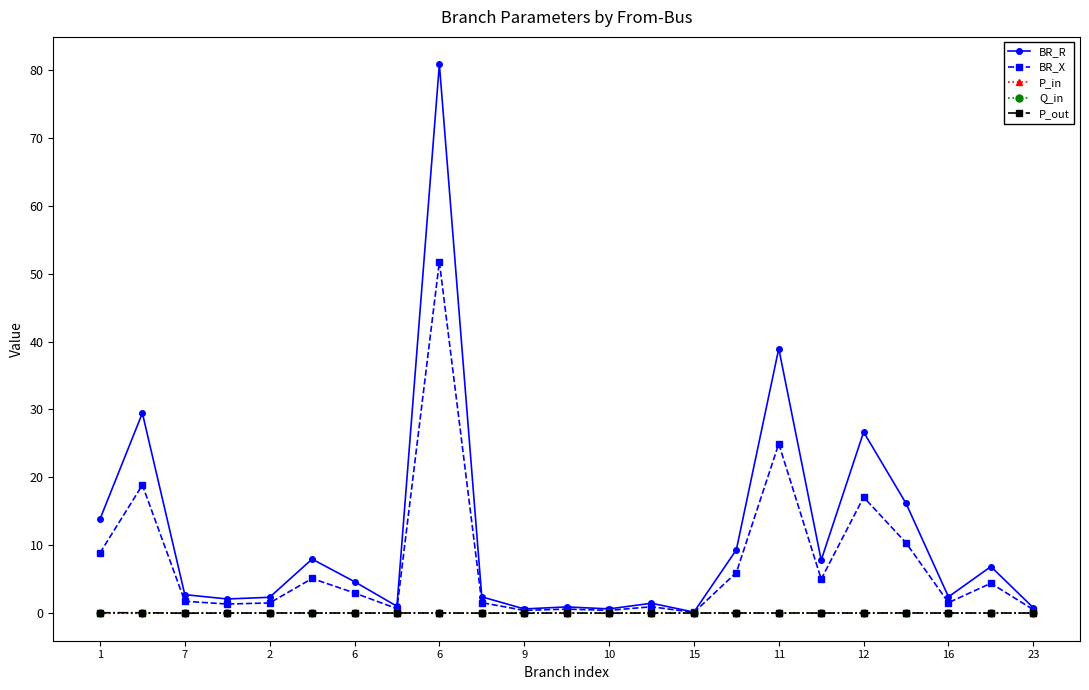

Which series has the largest total across all categories?

BR_R